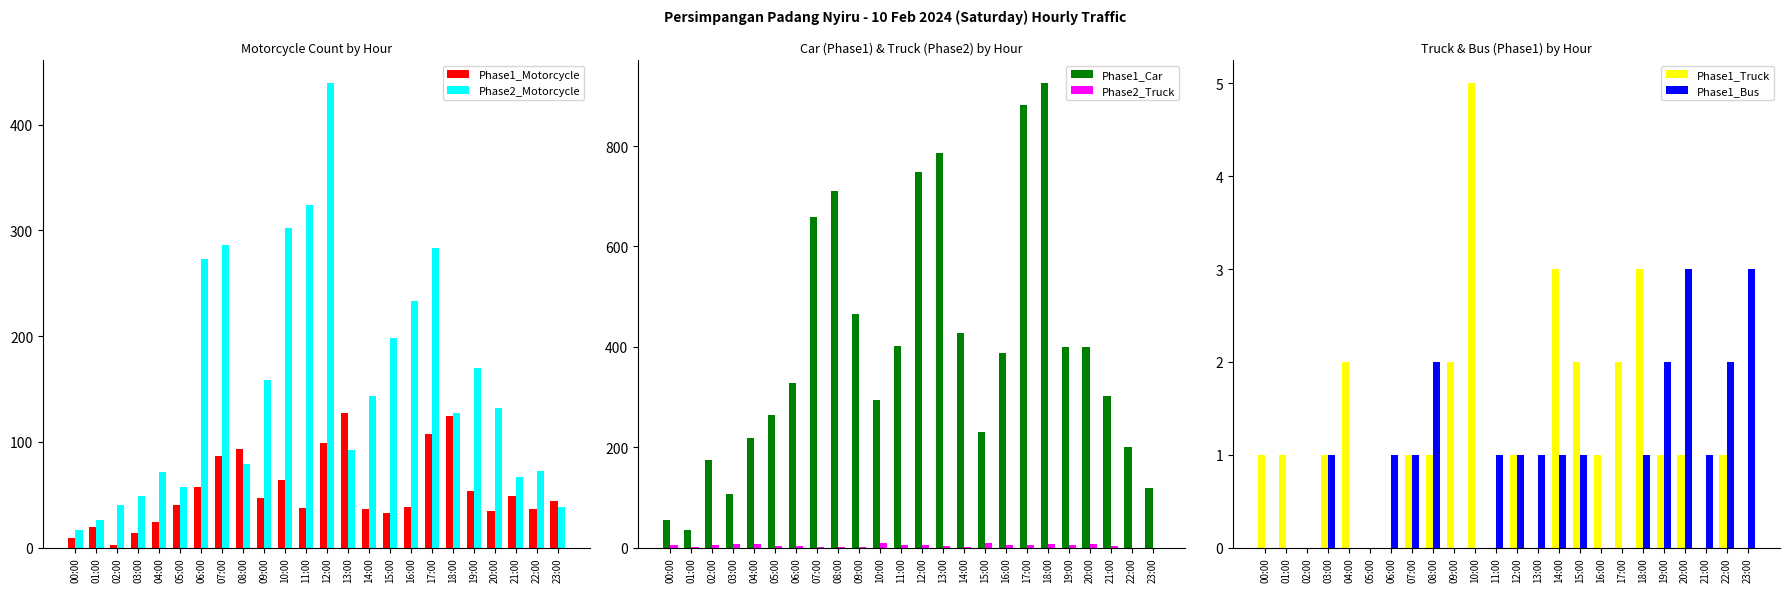

Are the bars grouped side by side (vs. stacked)?

Yes